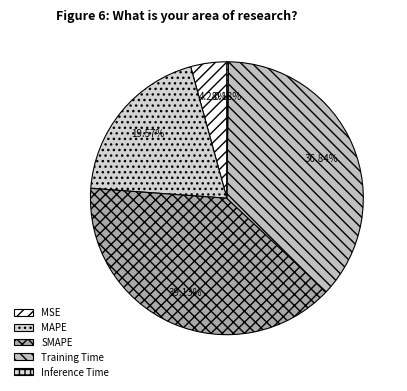

Is Training Time the majority of the pie?

No